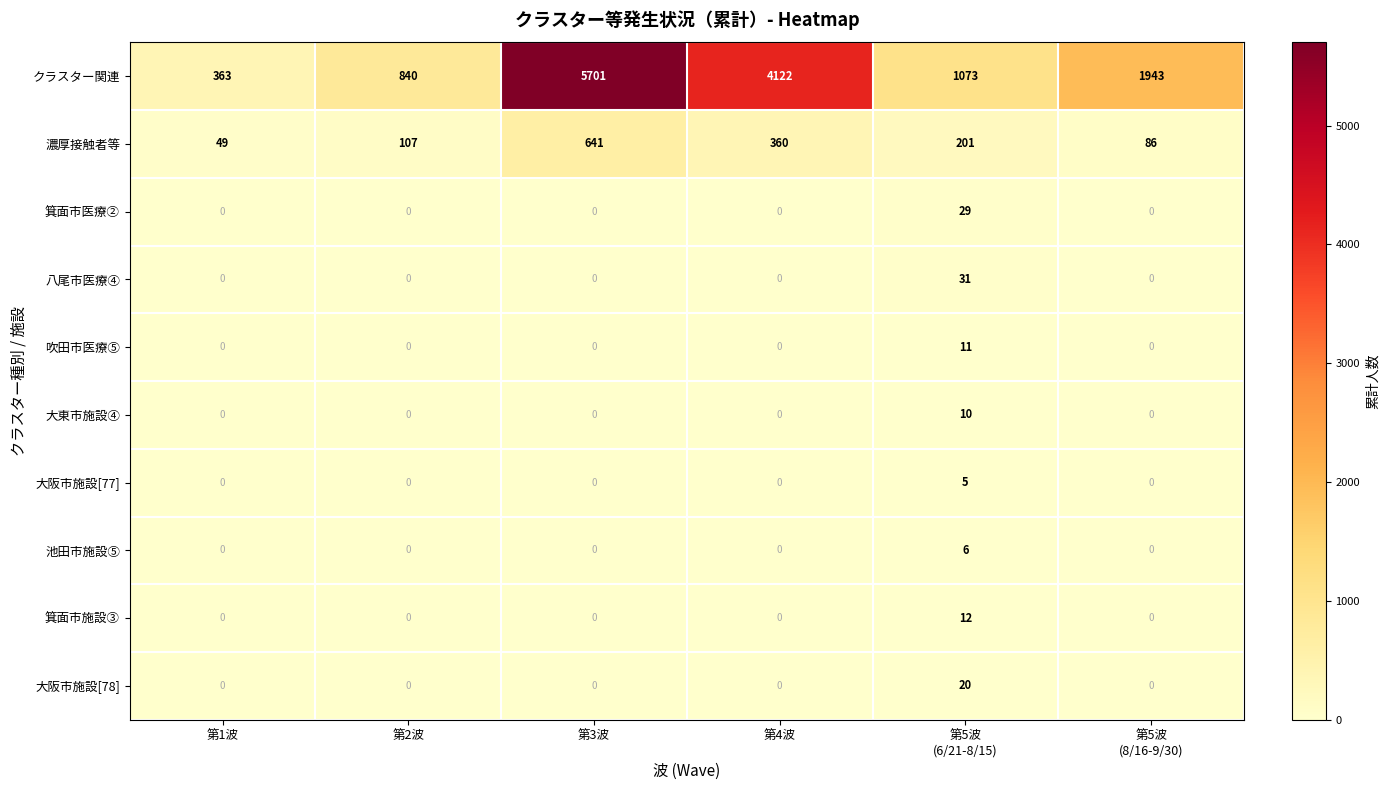

At how many categories does at least one series exceed 5669?

1